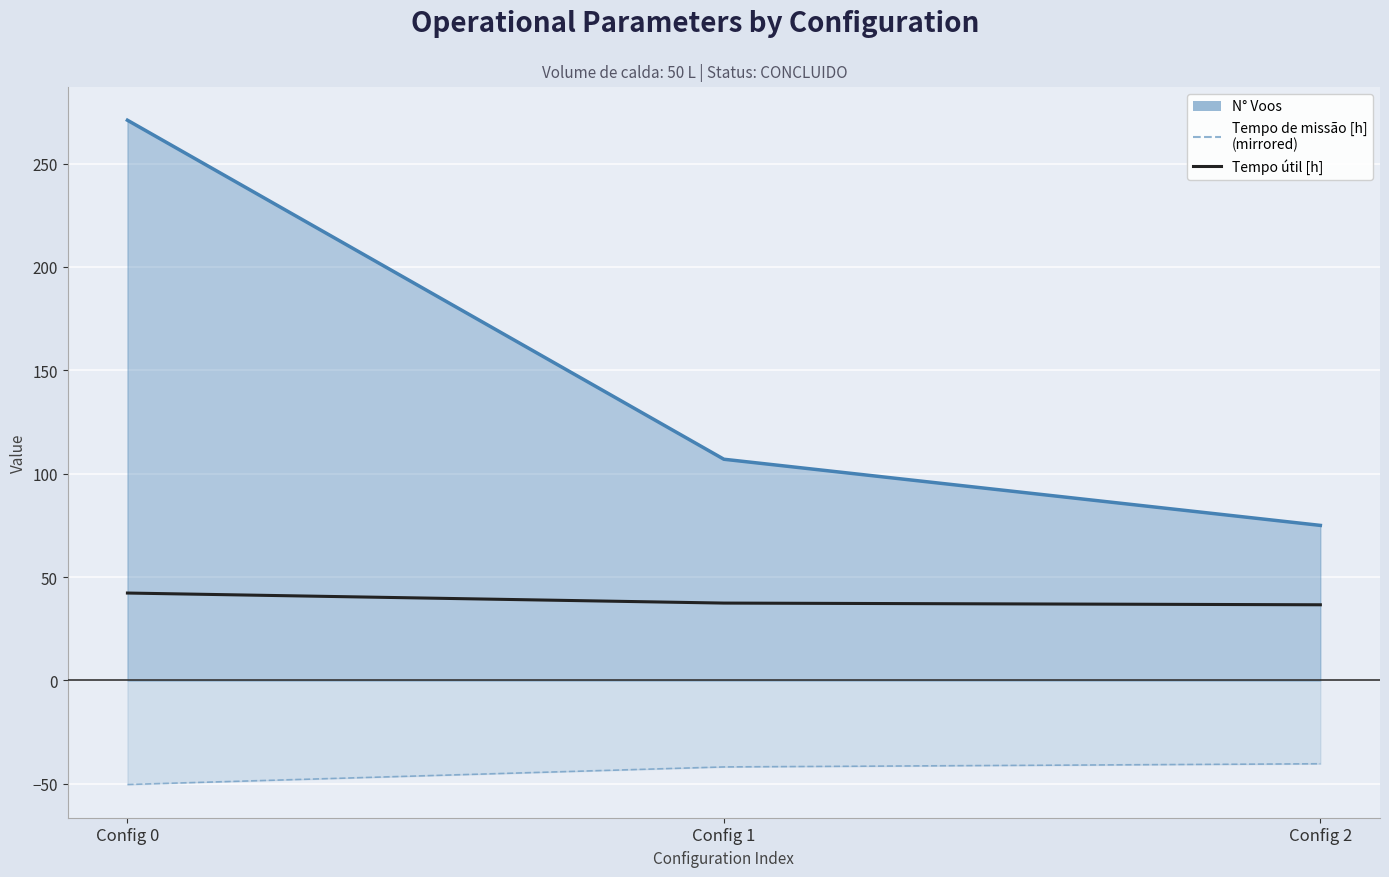

True or false: N Voos (line) has a value of 149.8 at Config 1.

False